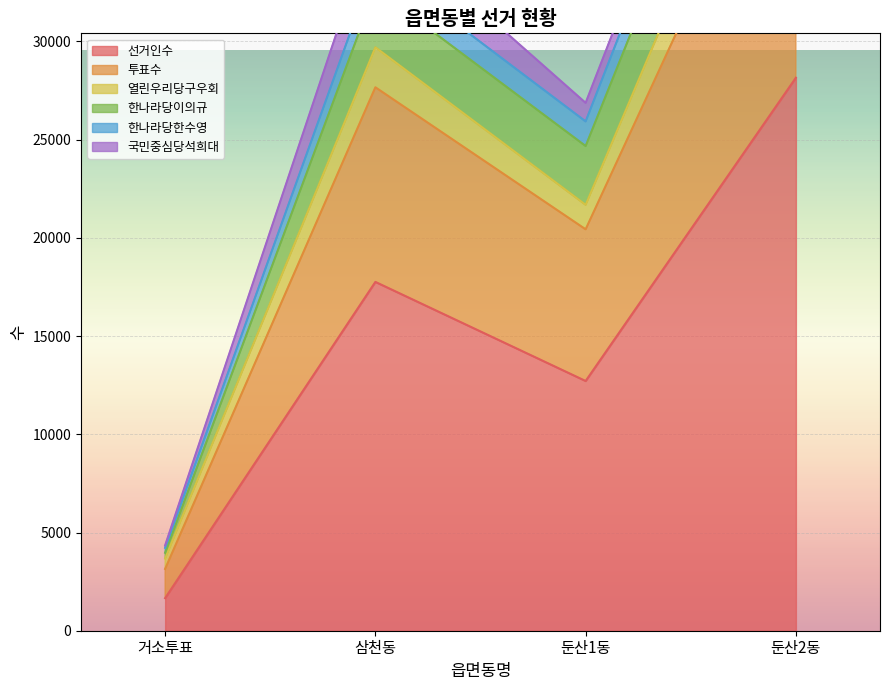

True or false: 한나라당한수영 and 열린우리당구우회 intersect in this chart.

False